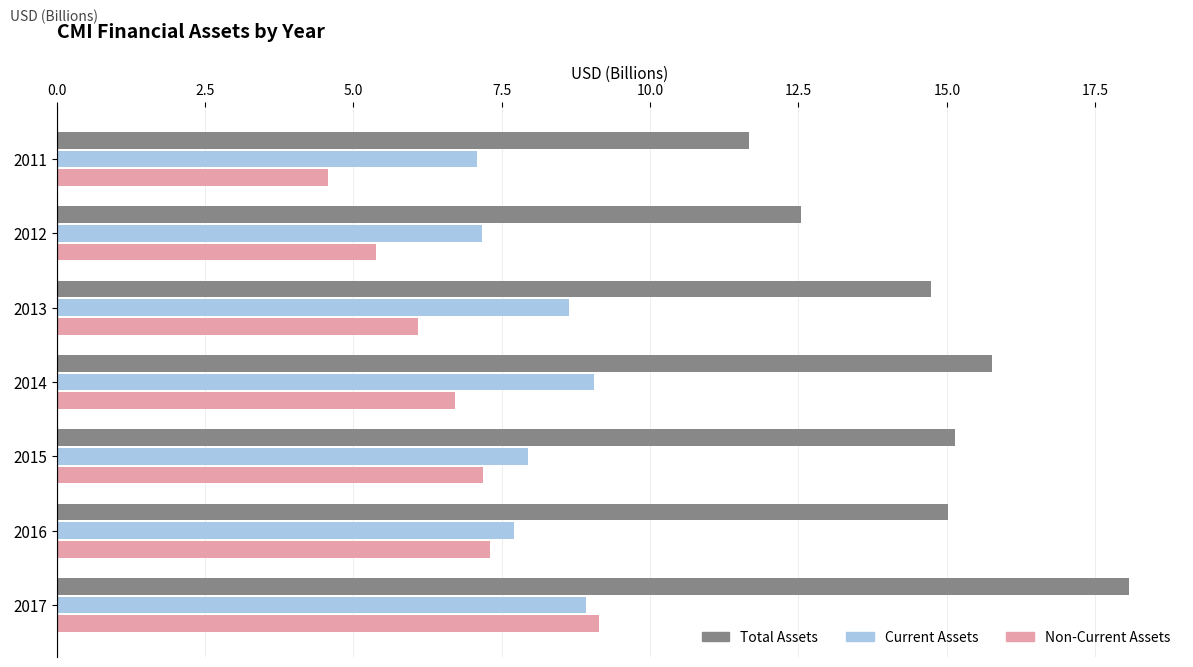

What is the minimum value shown in the chart?

4.6